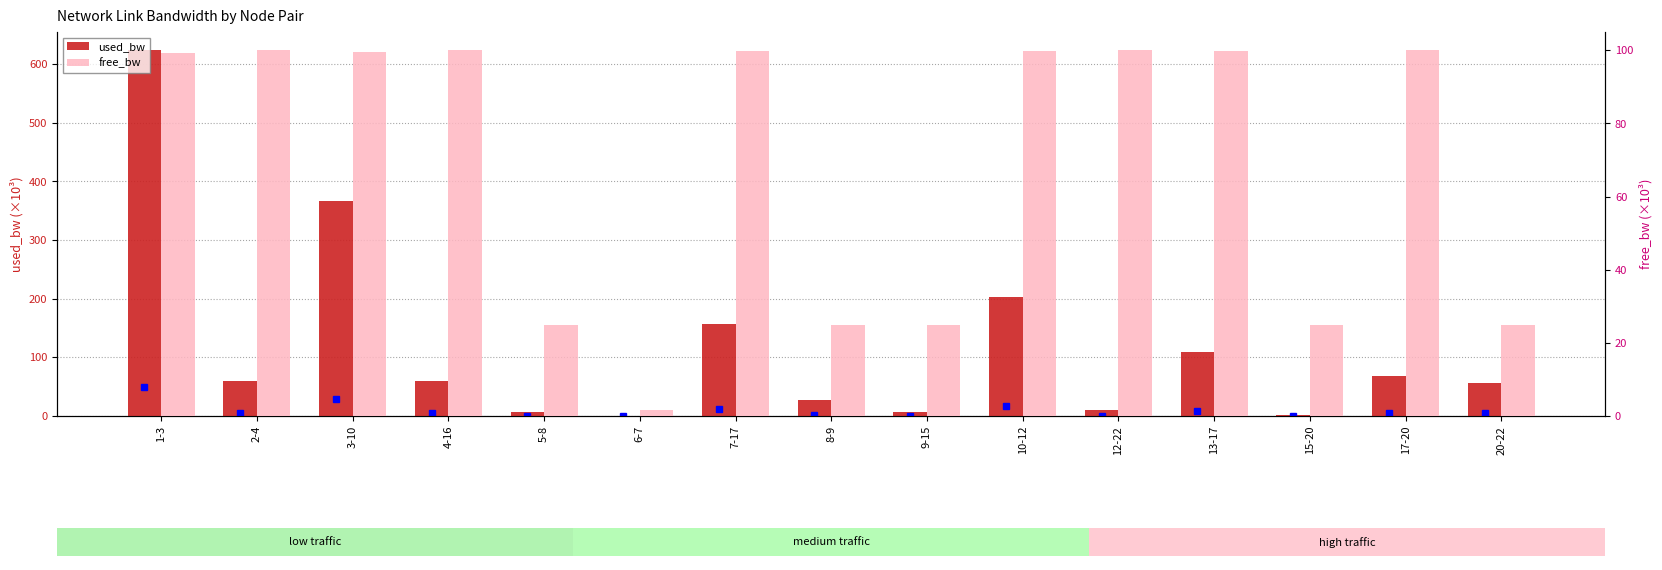

What is the label of the 15th bar from the right?

1-3